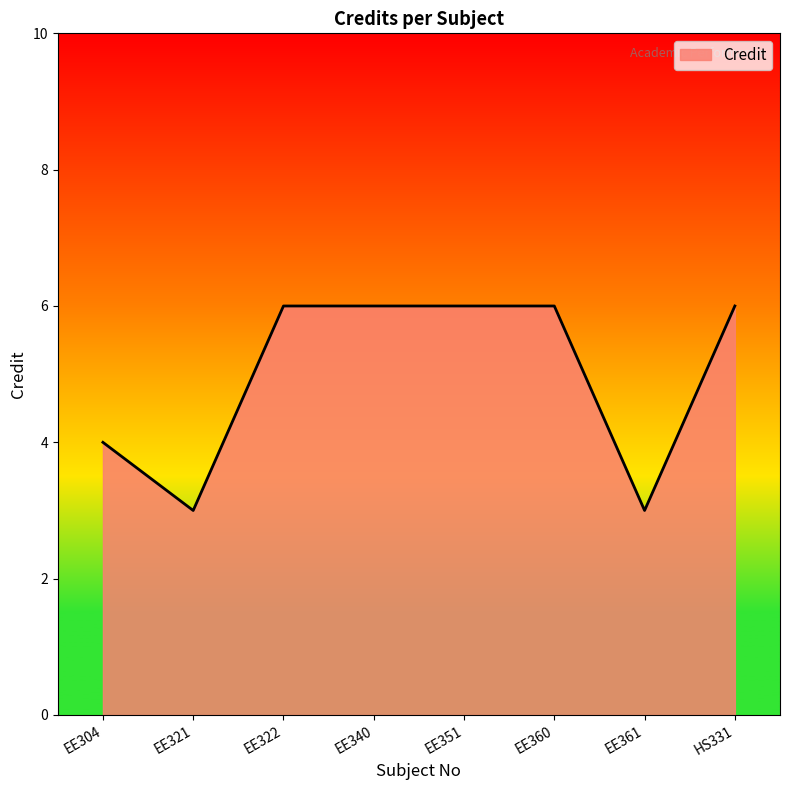

Reading left to right, list all the values displayed in this chart.

EE304=4	EE321=3	EE322=6	EE340=6	EE351=6	EE360=6	EE361=3	HS331=6